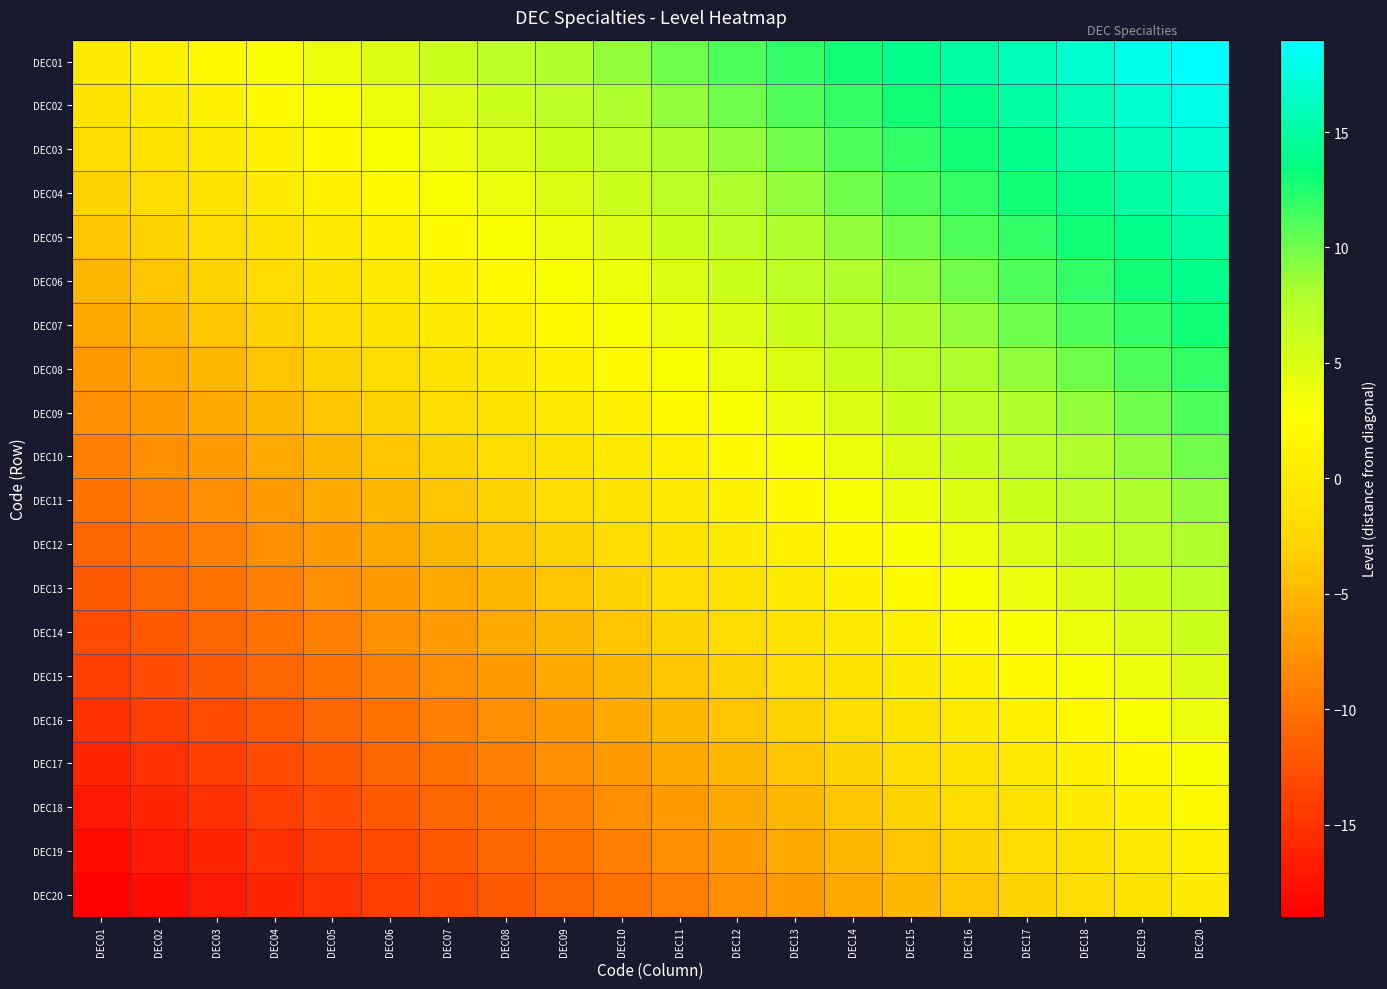

Which has a higher value, DEC05 or DEC03?

DEC05